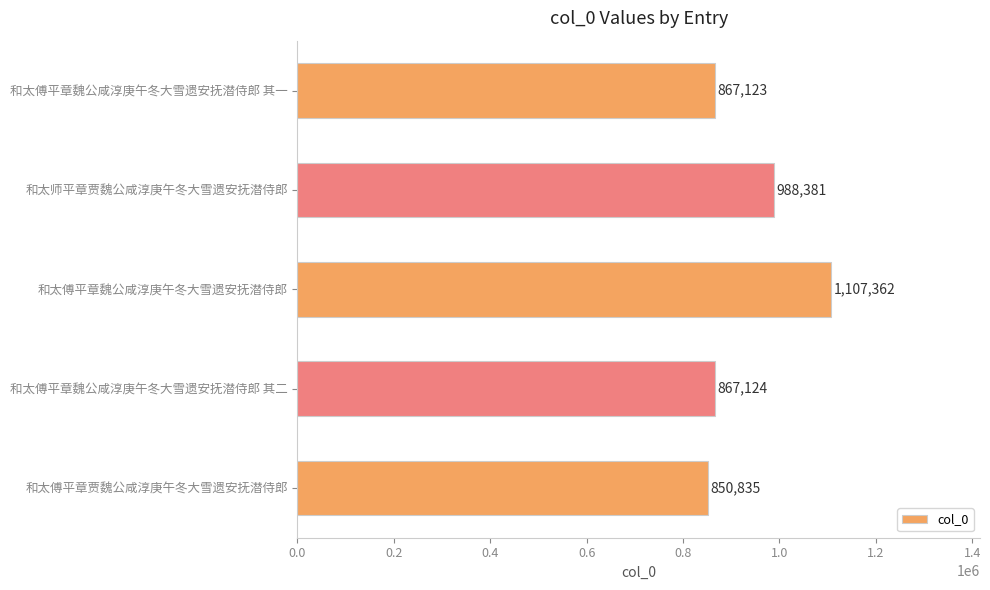

How many categories are shown in the chart?

5